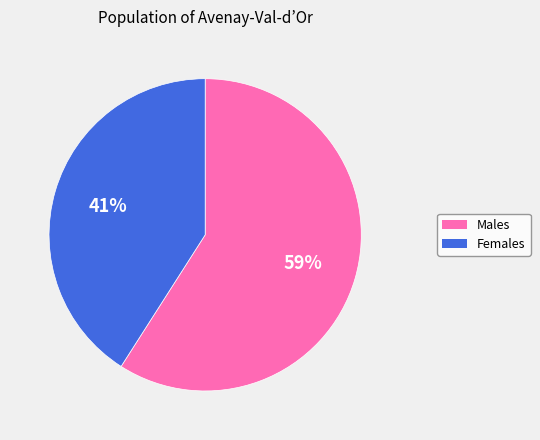

To the nearest percent, what is the difference between the largest and smallest slice percentages?

18%